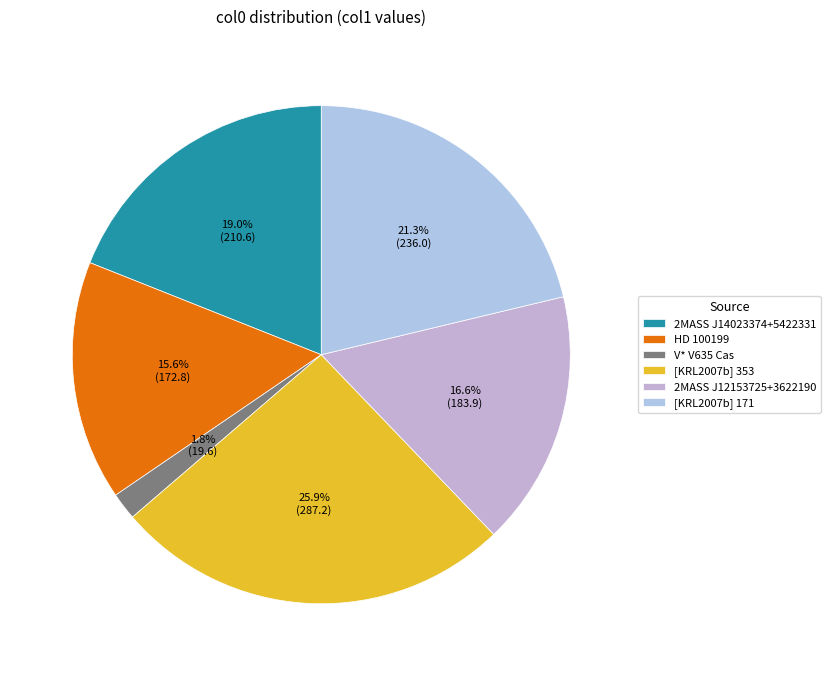

To the nearest percent, what percentage of the pie is [KRL2007b] 171?

21%